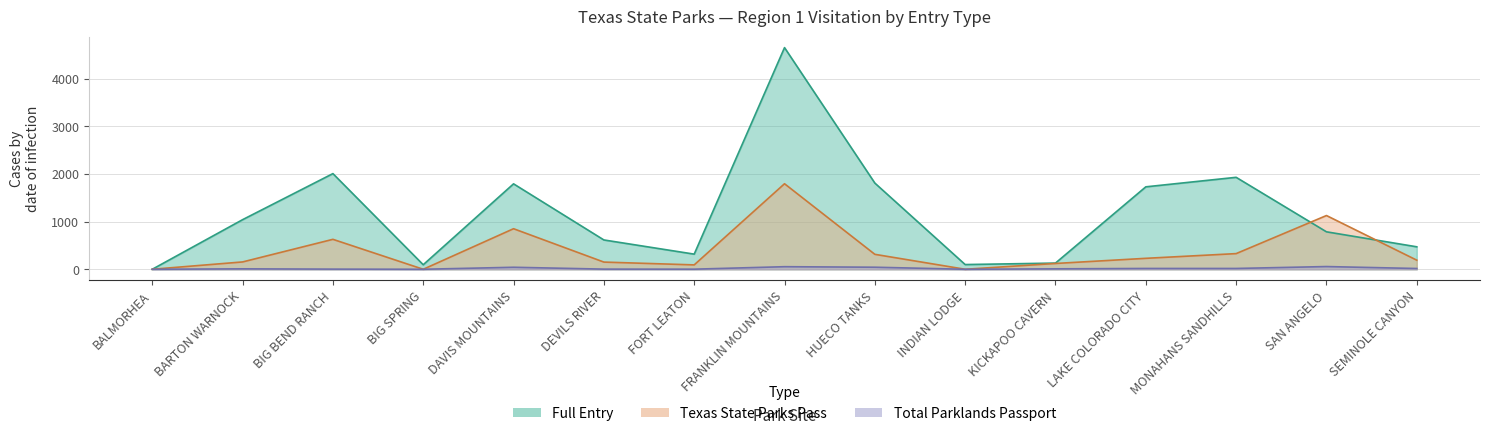

The Total Parklands Passport series shows 42 at DAVIS MOUNTAINS. True or false?

True